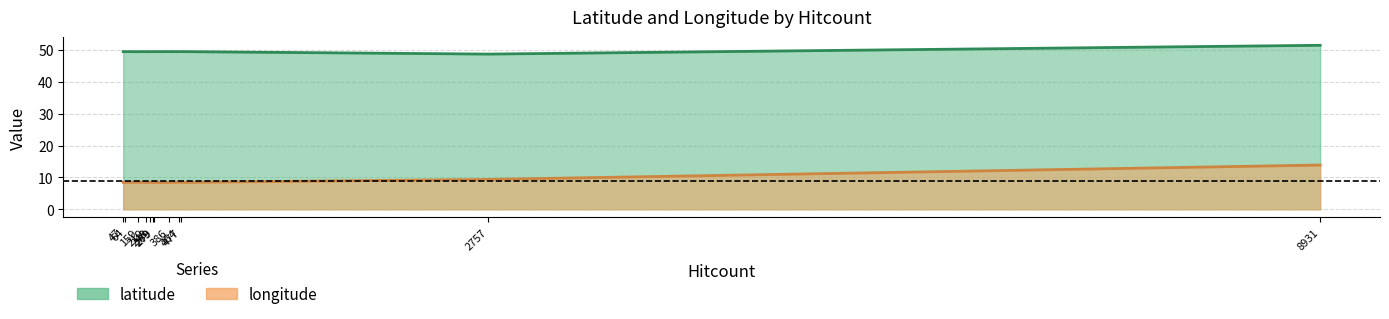

What is the value of the latitude point at the 11th from the left?

49.5